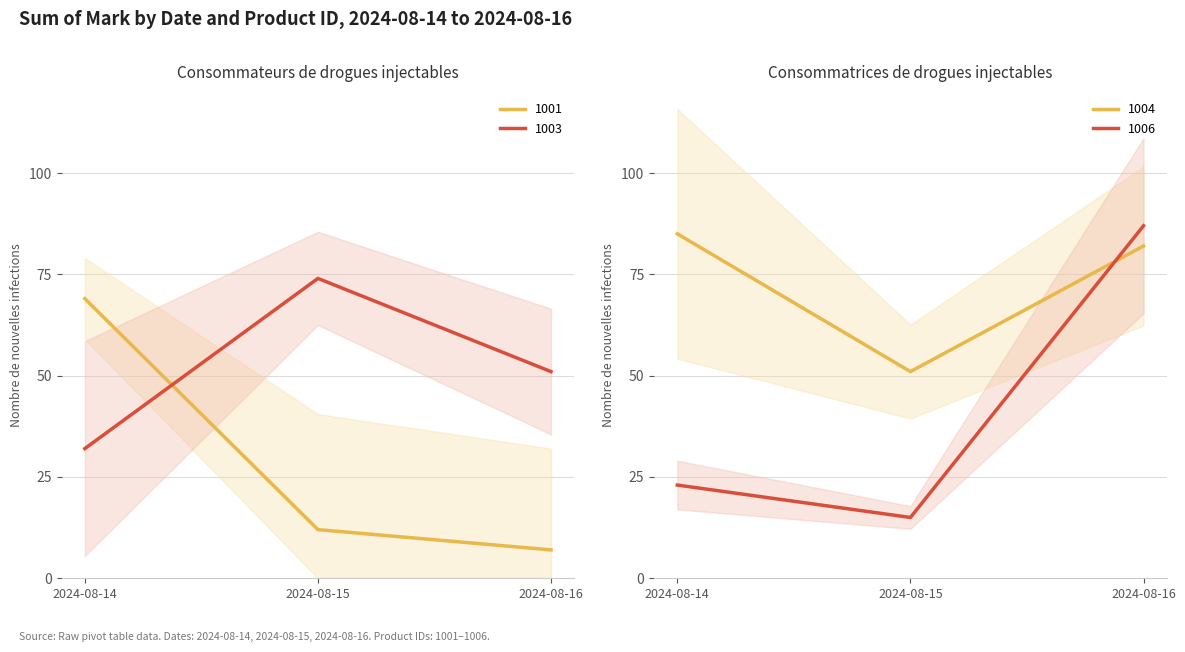

Between 2024-08-14 and 2024-08-16, which series saw the biggest shift?

1006